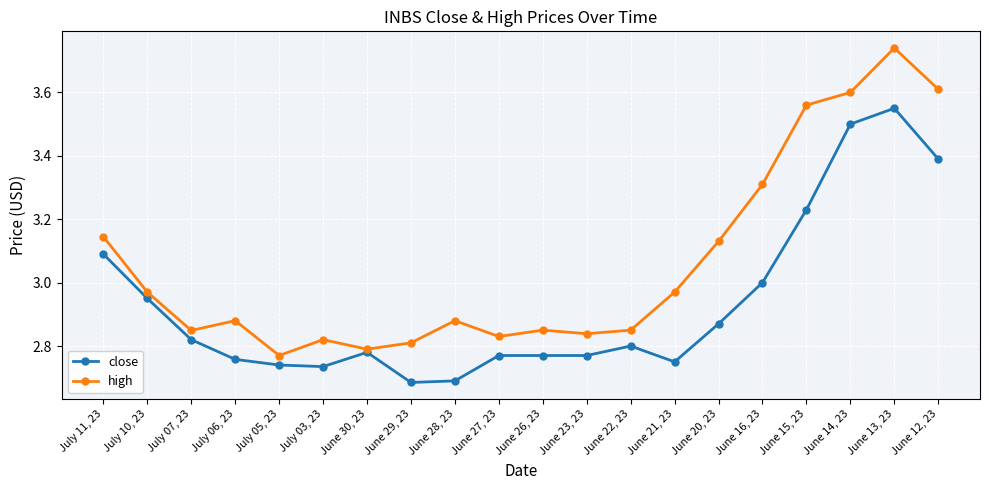

At July 06, 23, list the series in order from smallest to largest.

close, high